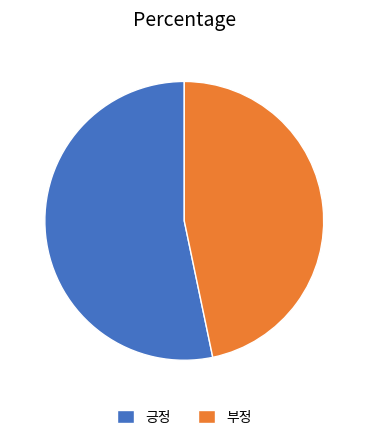

How many segments does this pie chart have?

2